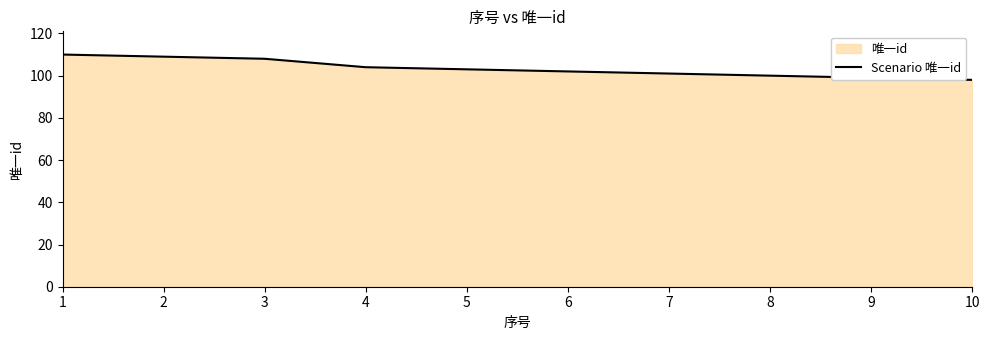

What is the difference between the maximum and minimum values?

12